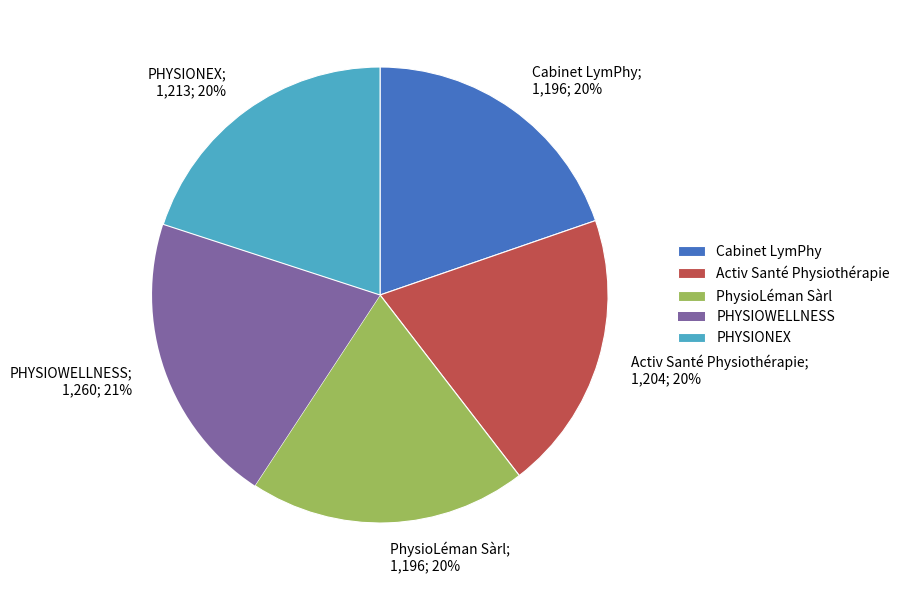

Between PHYSIOWELLNESS and Cabinet LymPhy, which is larger?

PHYSIOWELLNESS